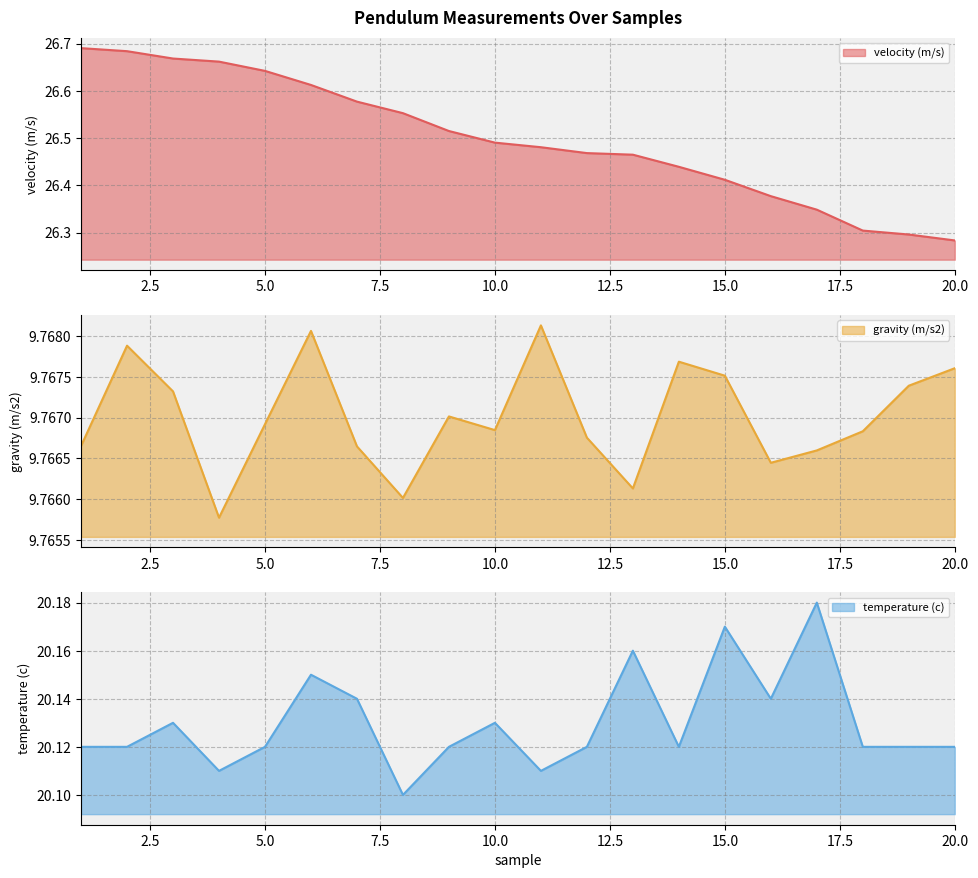

Which series has the largest total across all categories?

velocity (m/s)